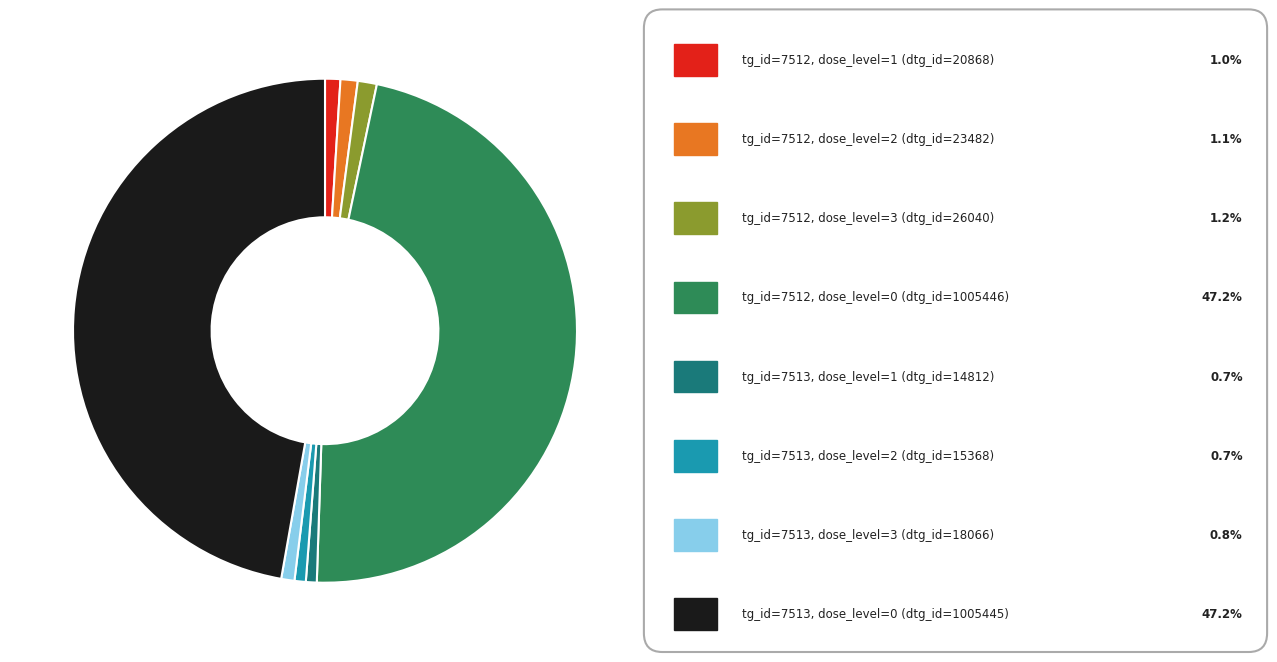

Is there any slice that represents more than half of the pie?

No